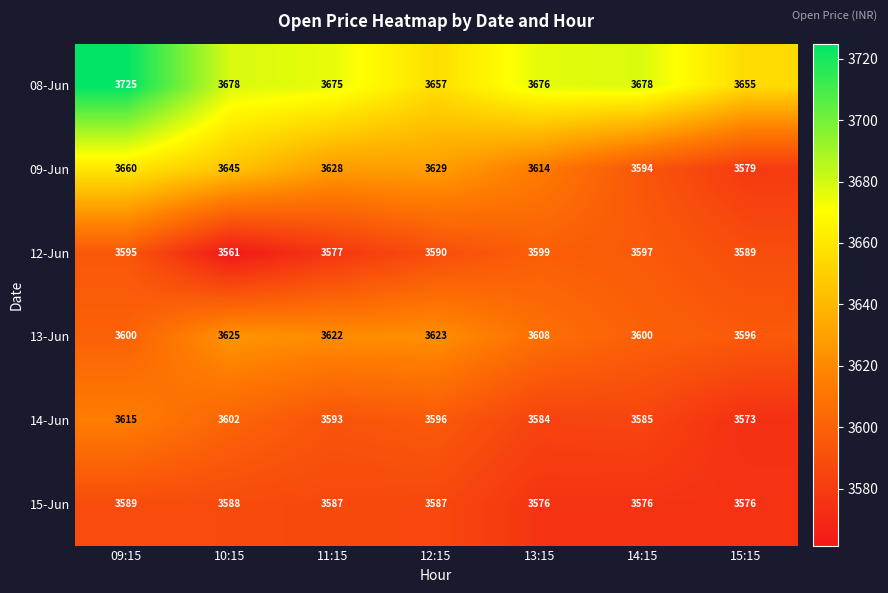

Rank the series at 12:15 from lowest to highest value.

15-Jun, 12-Jun, 14-Jun, 13-Jun, 09-Jun, 08-Jun